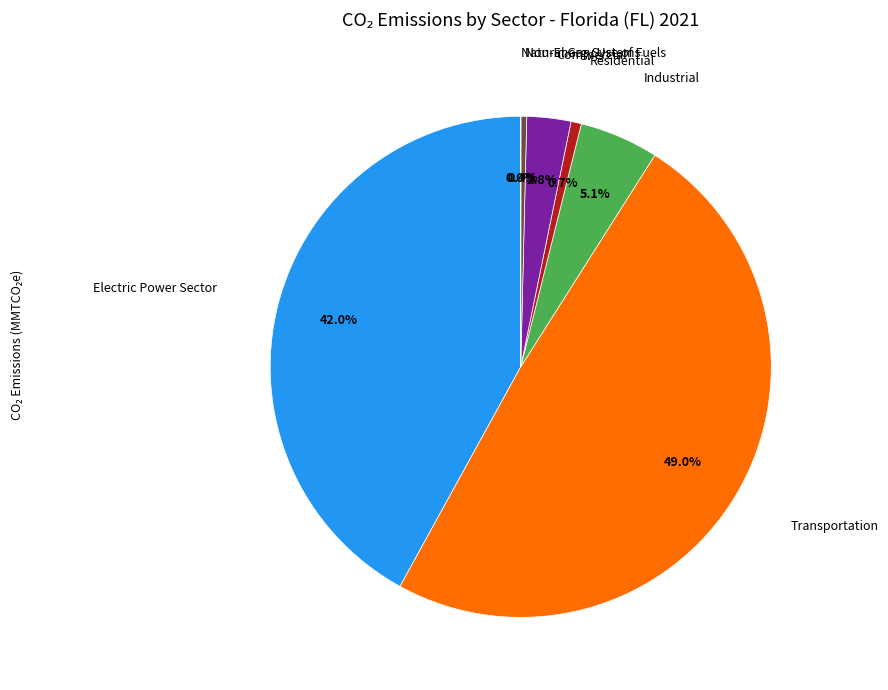

Does any single category account for the majority?

No